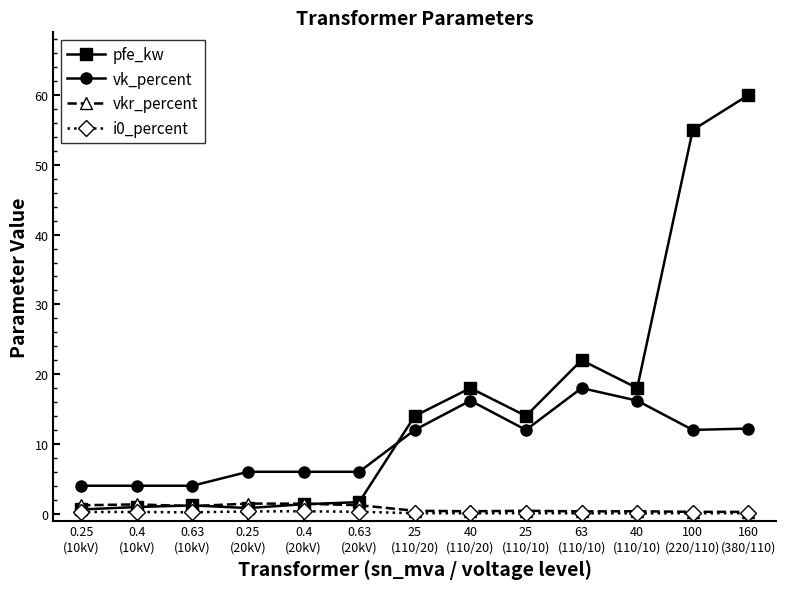

What is the value of the vk_percent point at the 7th from the left?

12.0